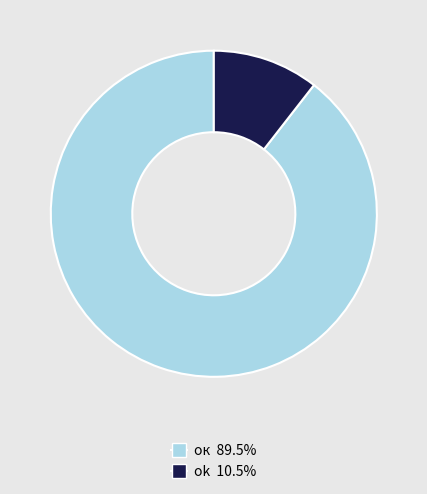

How many slices are in this pie chart?

2